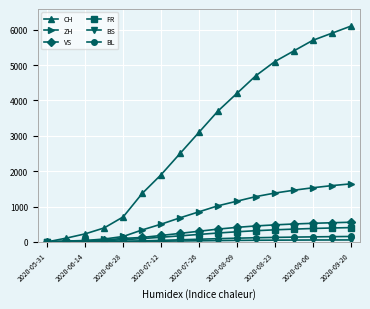

Count the number of data series in this chart.

6